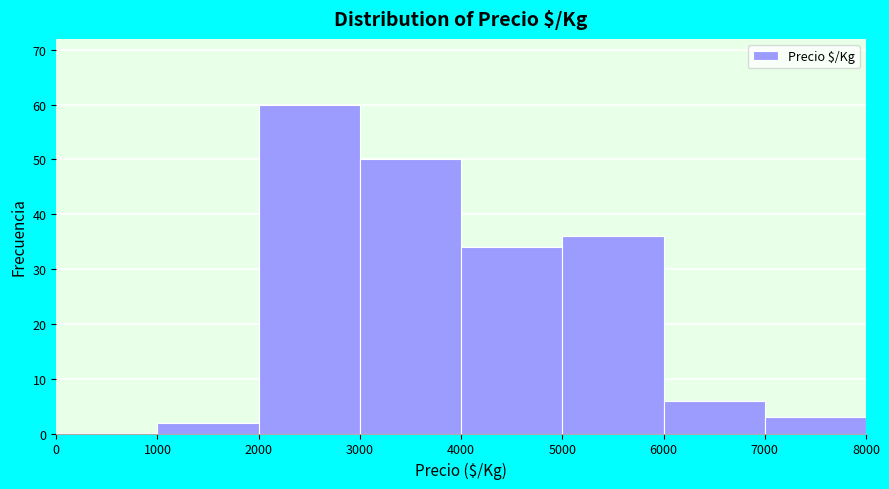

Over which range of the x-axis is the bar tallest?

2000 to 3000